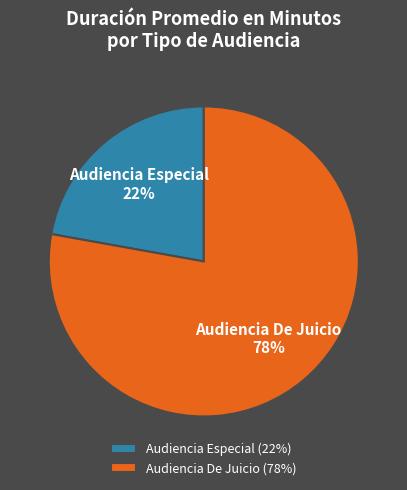

Is it true that Audiencia De Juicio is 85% of the pie?

False